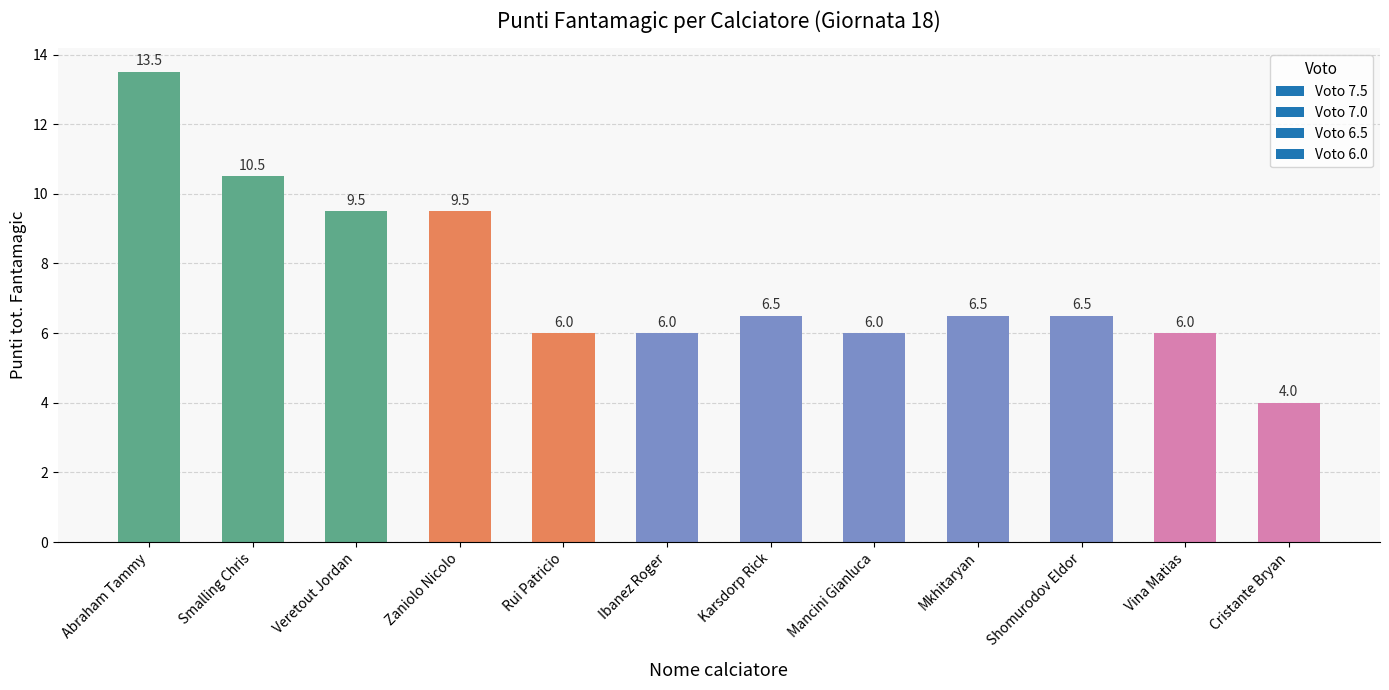

What is the minimum value shown in the chart?

4.0